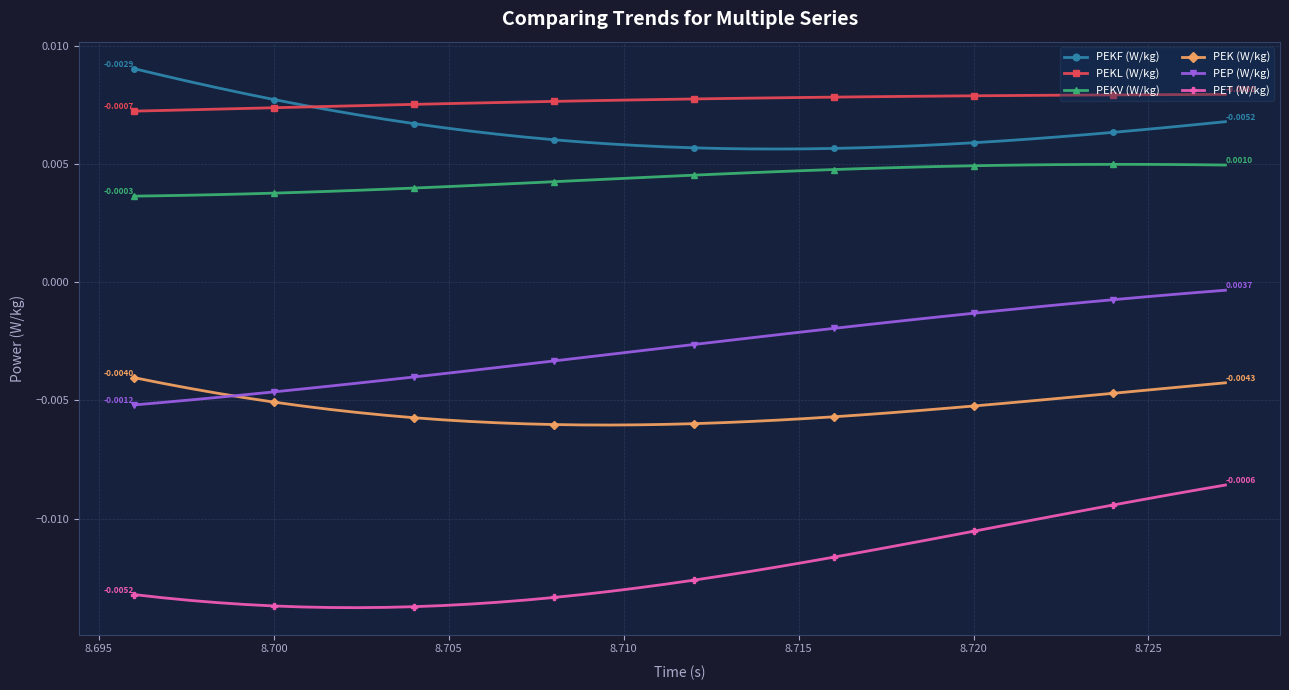

True or false: PEP (W/kg) and PET (W/kg) cross at least once.

False